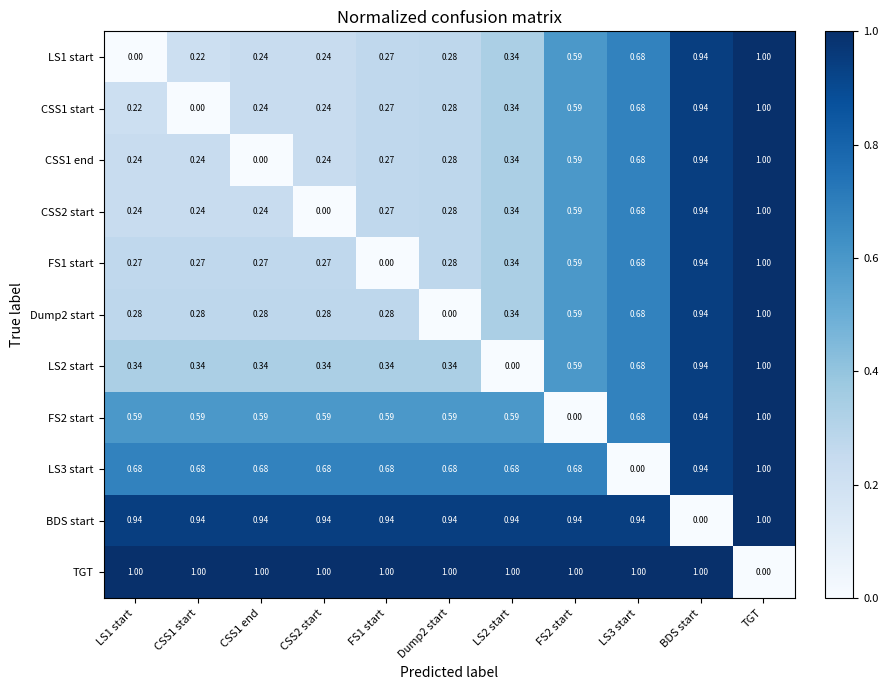

At which category is the sum across all series the highest?

TGT